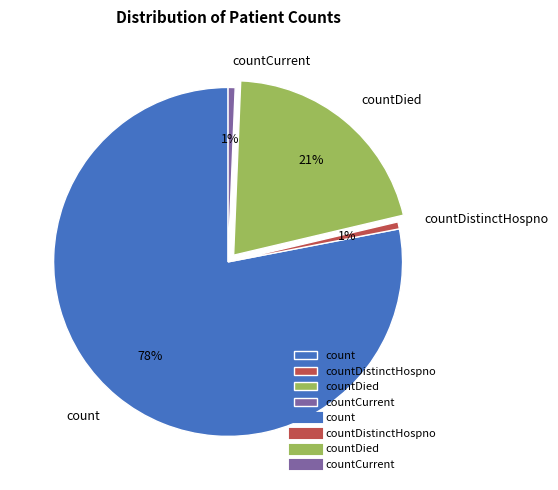

The countCurrent slice represents 1% of the pie. True or false?

True